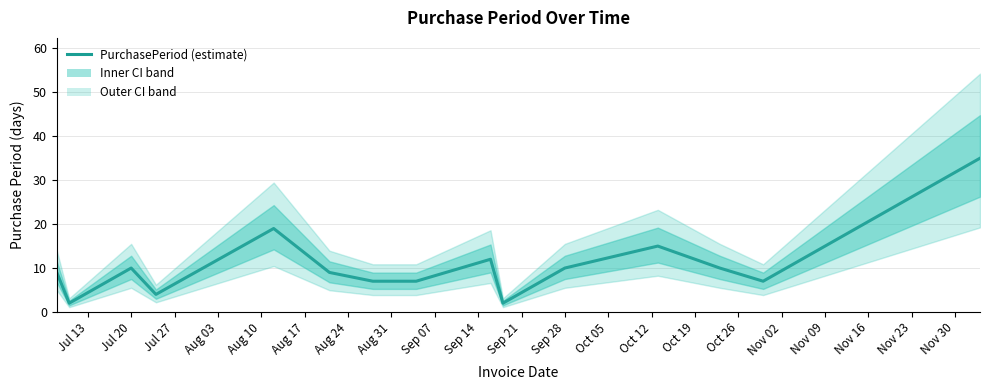

How many distinct data groups are displayed?

1